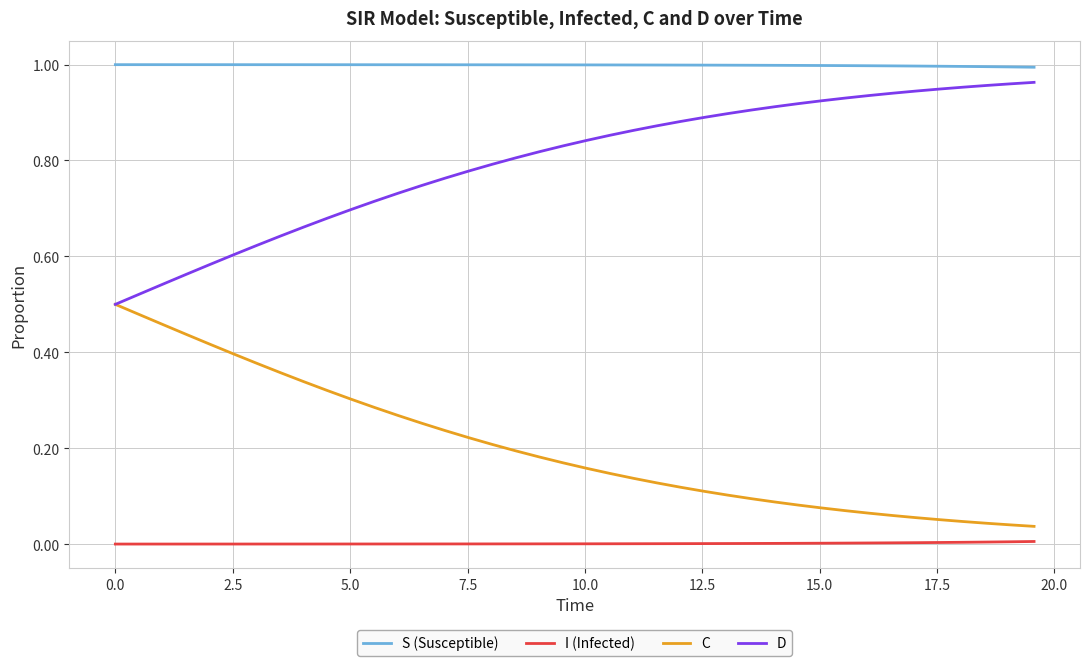

True or false: I (Infected) and C cross at least once.

False